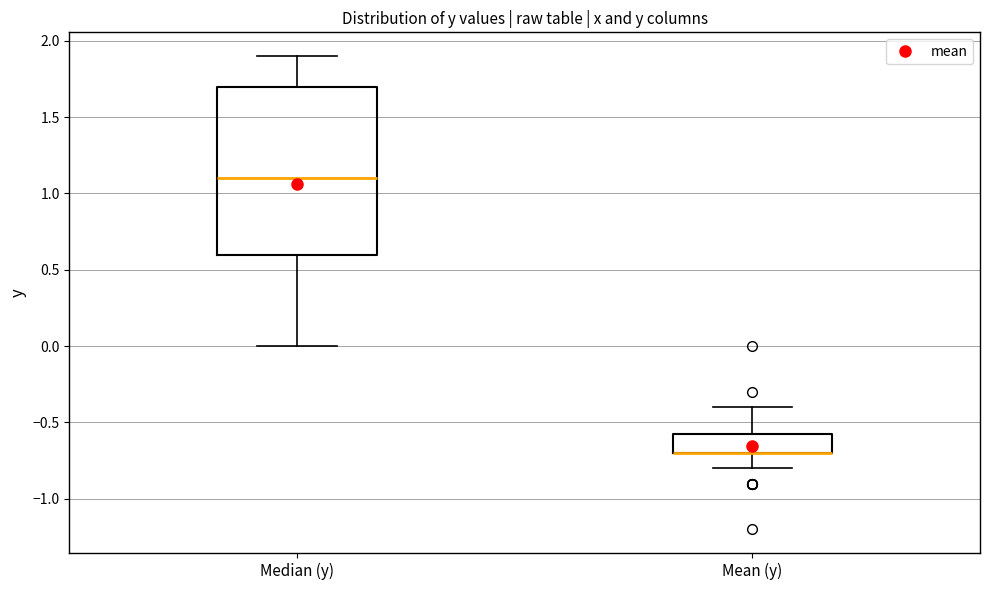

Reading left to right, transcribe this box plot: for each box, give where its median line is, the range the box spans, and where its two whiskers end, as read against the y-axis. The values are not printed on the chart, so give them approximately, as read against the axis.

Median (y): median 1.10, box 0.60 to 1.70, whiskers 0.00 to 1.90
Mean (y): median -0.70 (drawn on the box's lower edge), box -0.70 to -0.55, whiskers -0.80 to -0.40